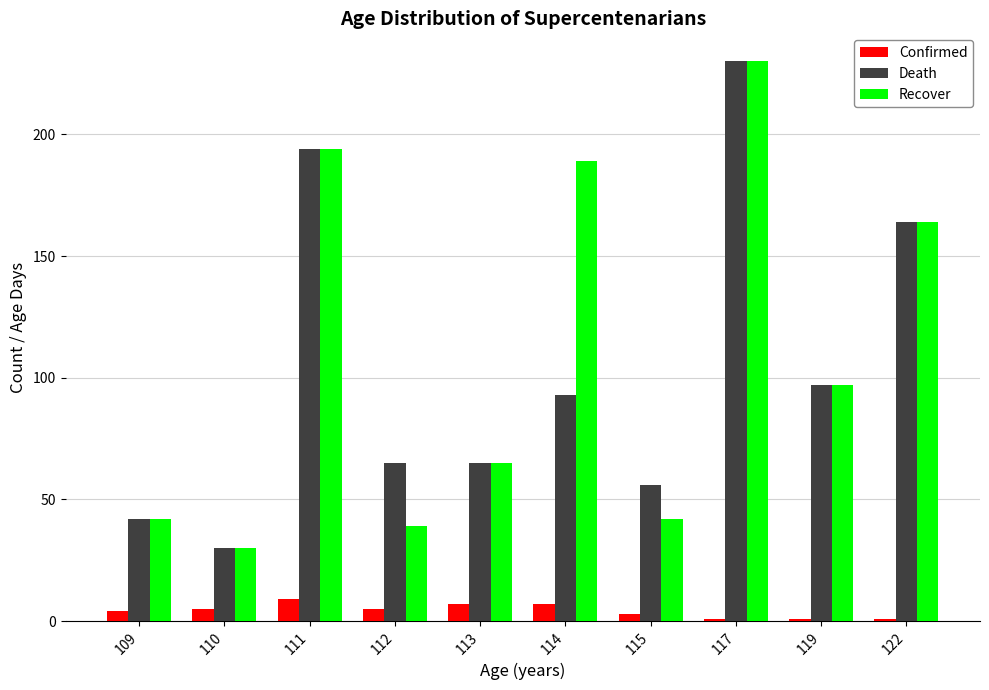

What is the difference between the maximum and second lowest values in the Death series?

188